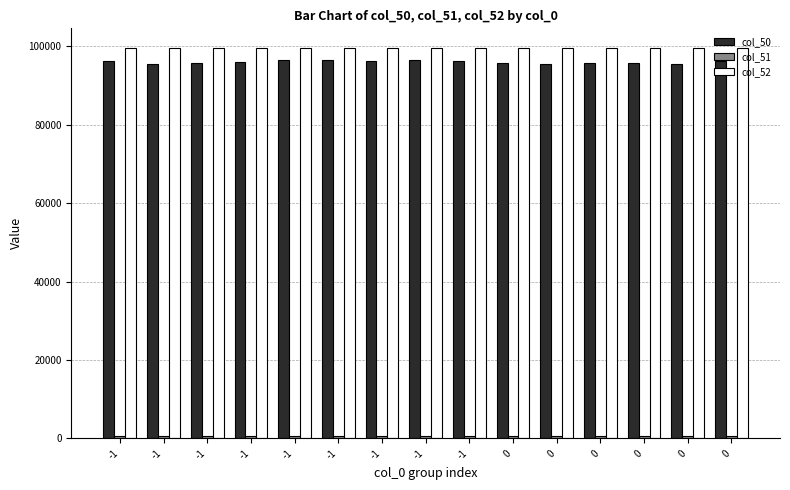

True or false: col_51 has a value of 684 at 0.

True